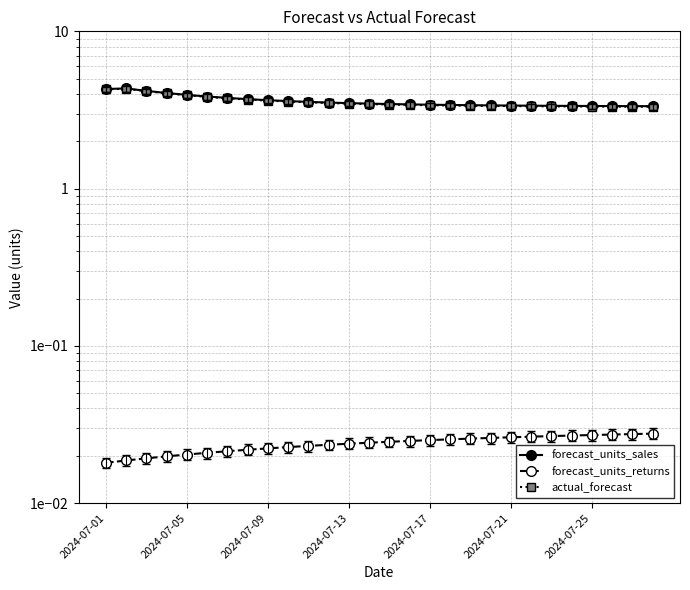

True or false: forecast_units_sales has more than 0 interior local peaks.

True